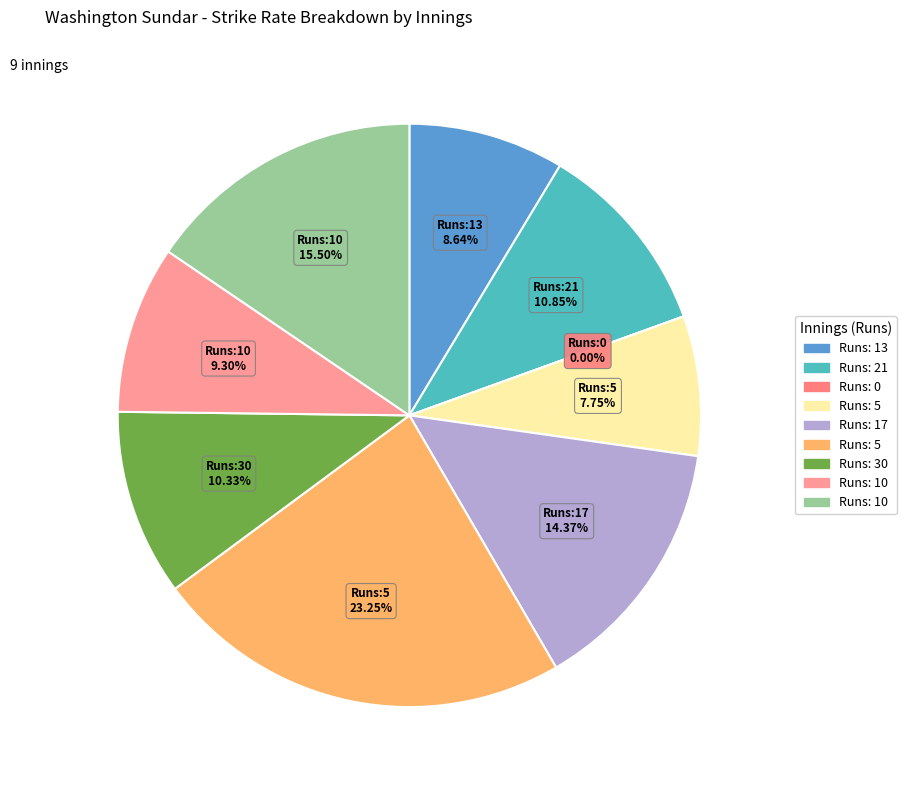

To the nearest percent, what portion does 21 represent?

11%